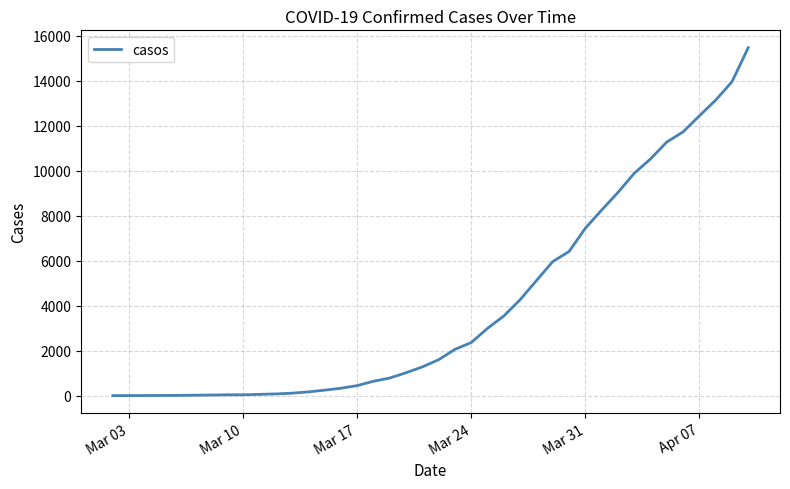

What is the greatest value displayed?

15472